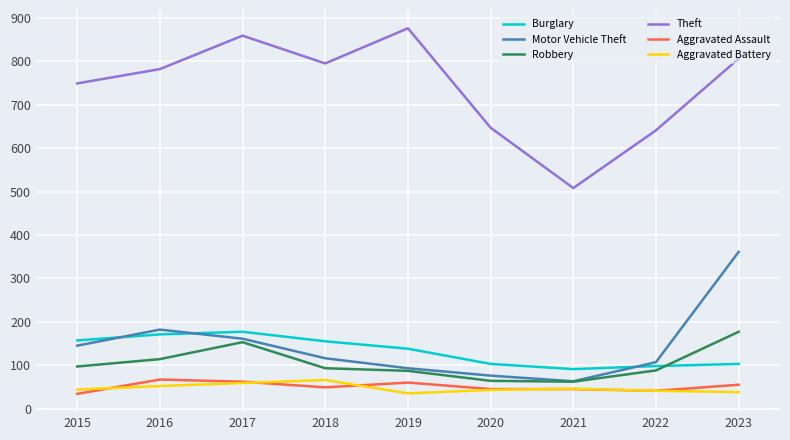

What is the maximum value for Motor Vehicle Theft?

361